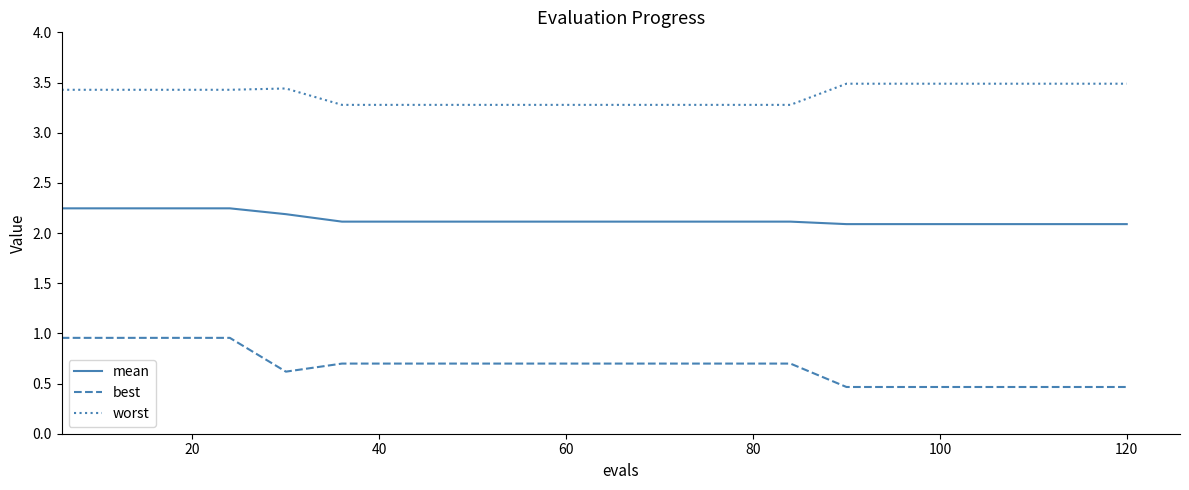

What is the greatest value displayed?

3.5